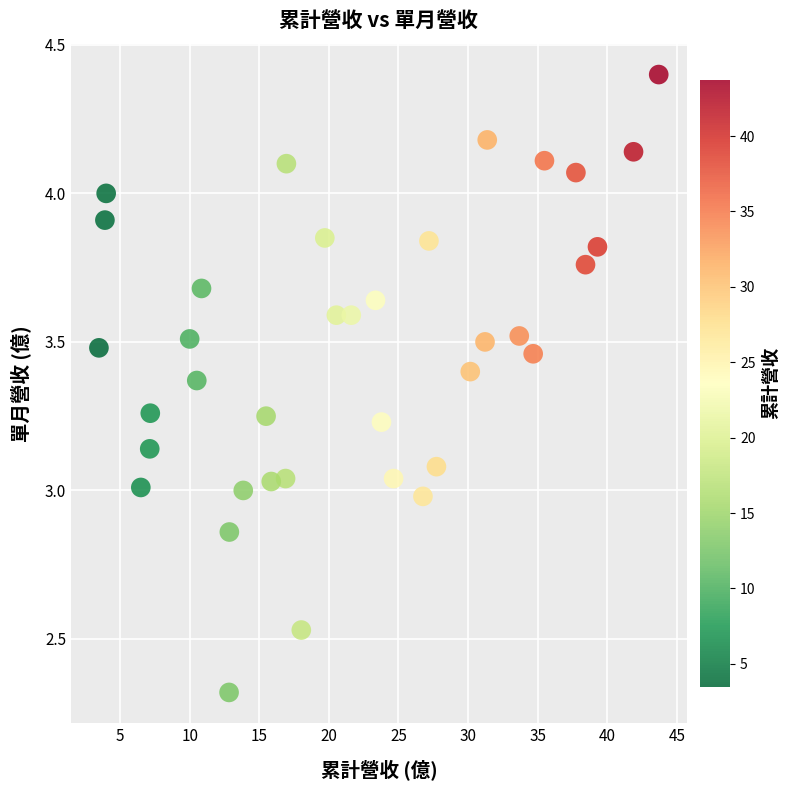

What is the range of Y values (max minus min)?

2.1